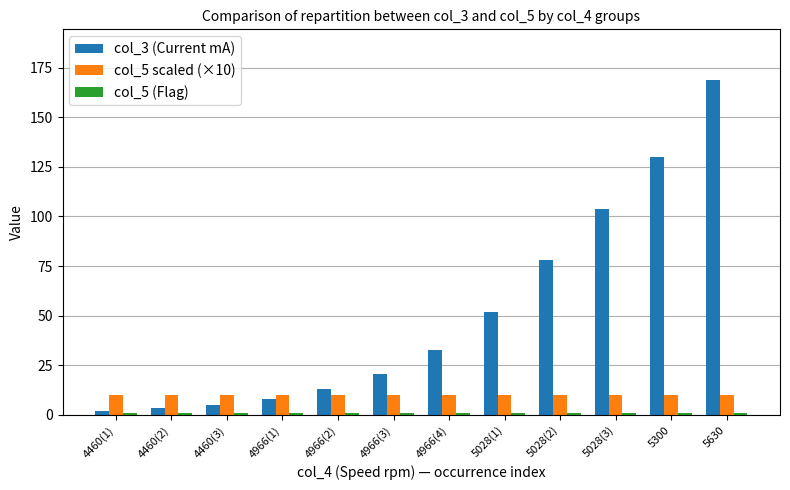

What is the sum of all col_3 (Current mA) values?

618.1